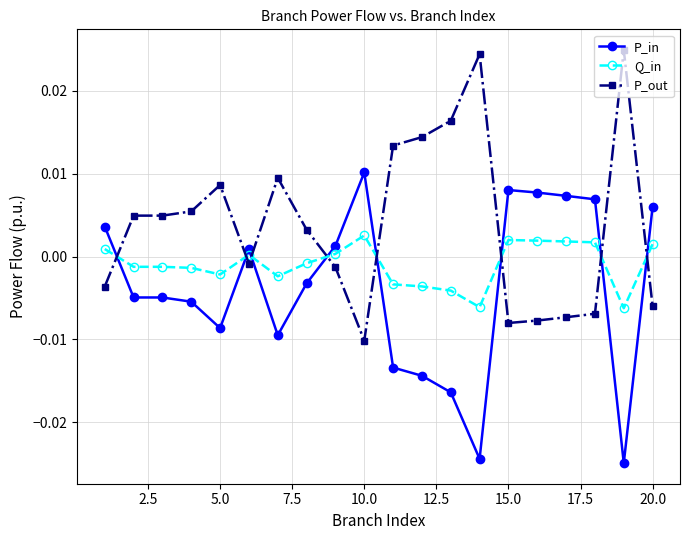

How many lines are shown in the chart?

3